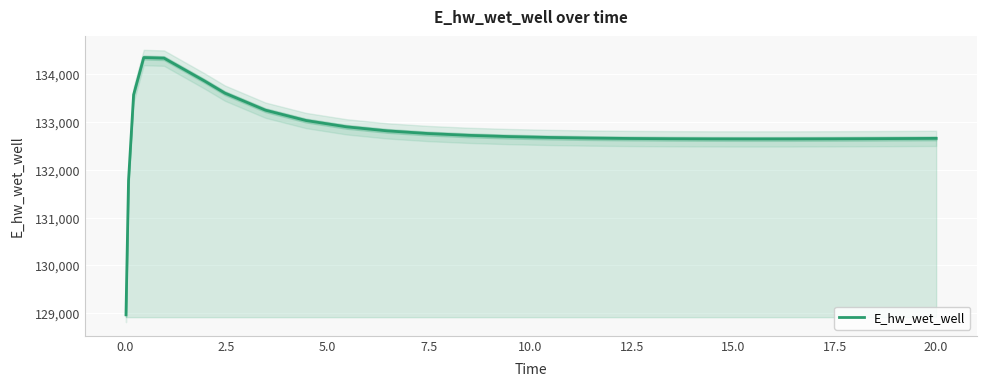

What is the value of the 18th point from the left?

132650.8